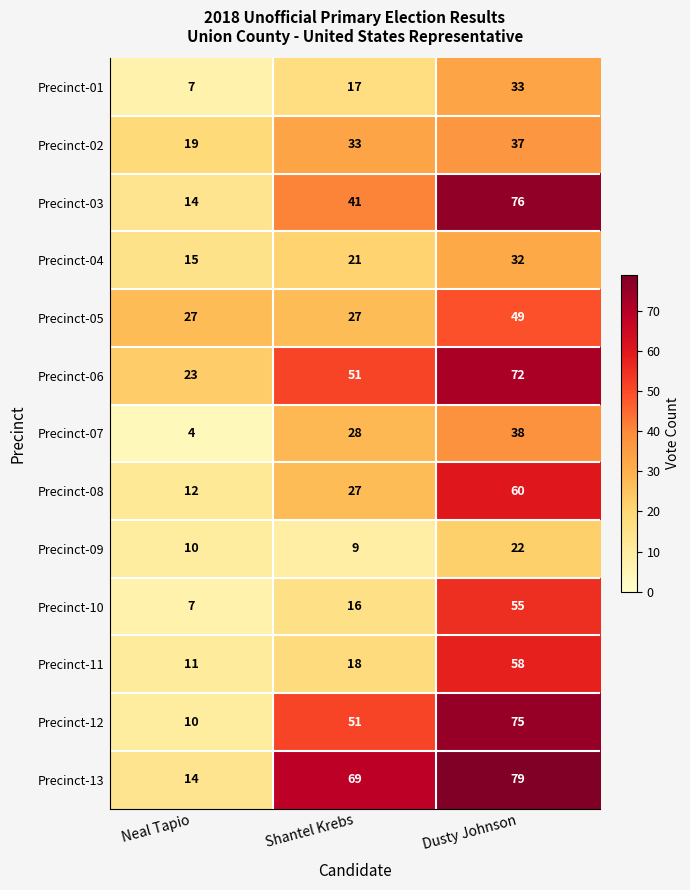

Count the number of data series in this chart.

13